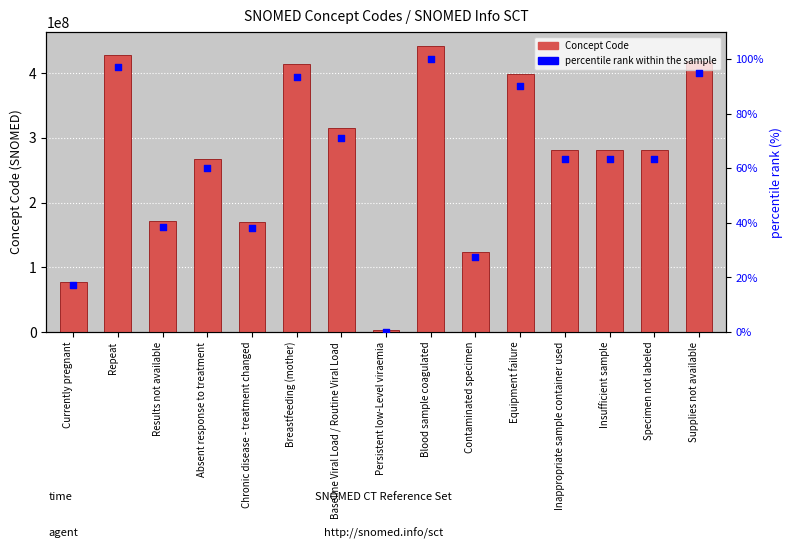

Which series contains the lowest Y value?

percentile rank within the sample